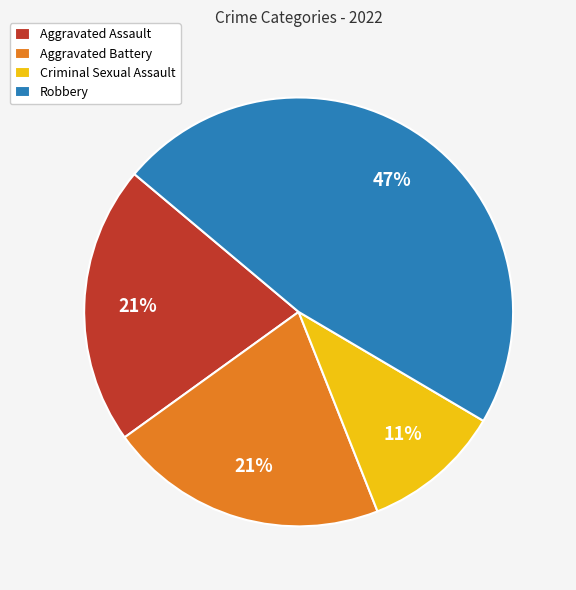

What percentage is the Aggravated Battery slice, to the nearest percent?

21%